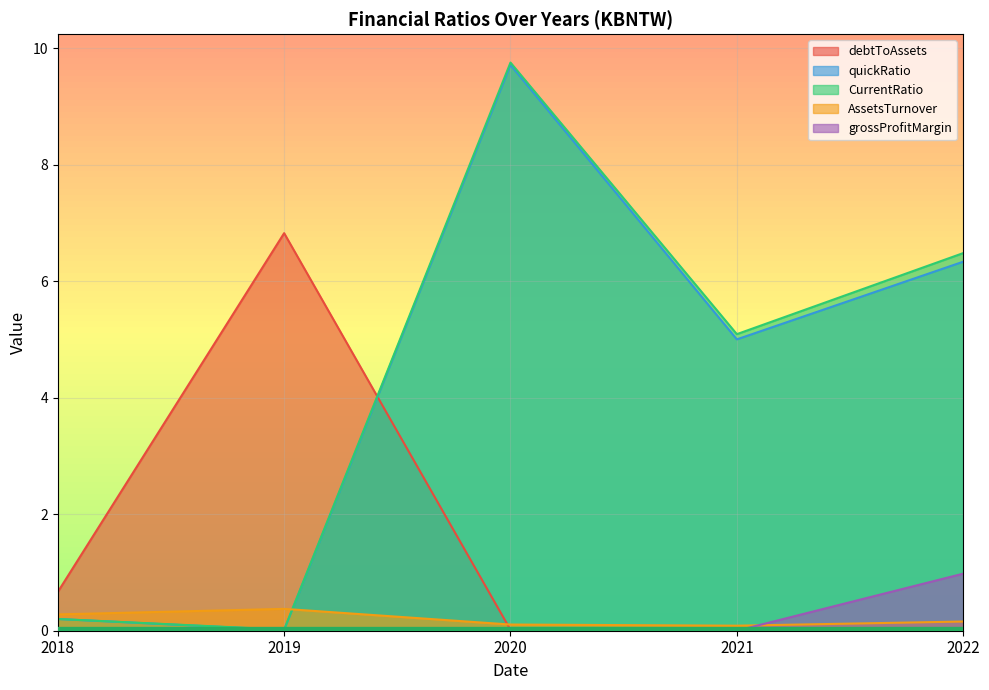

The AssetsTurnover series shows 0.2 at 2019. True or false?

False